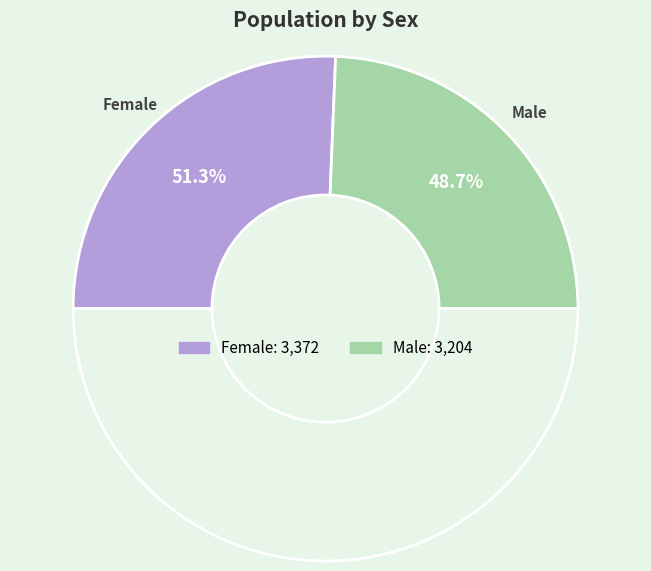

Does Female represent more than half of the total?

Yes